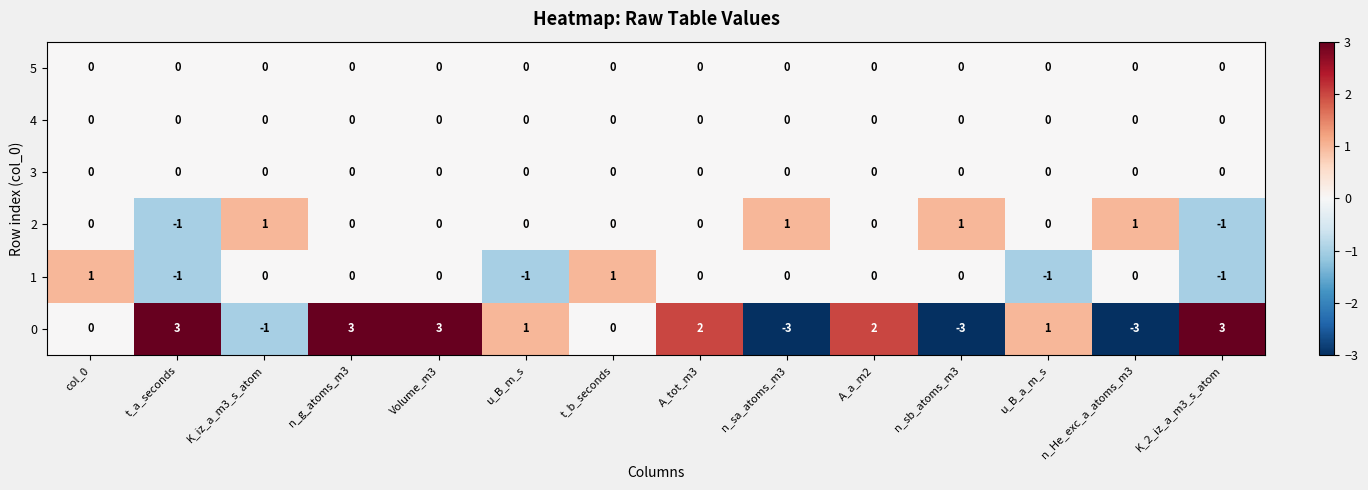

The 0 series shows 4 at t_b_seconds. True or false?

False